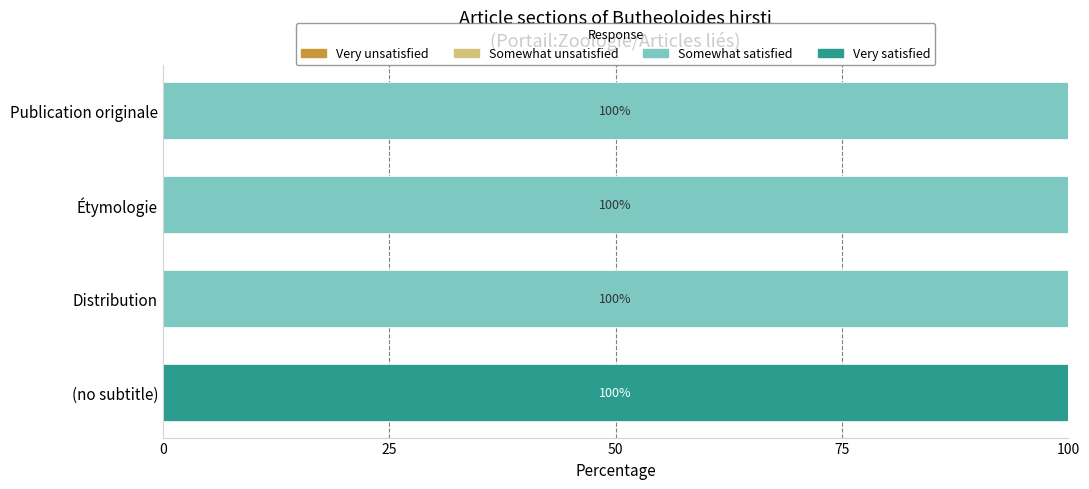

True or false: Somewhat satisfied has a value of 43 at (no subtitle).

False